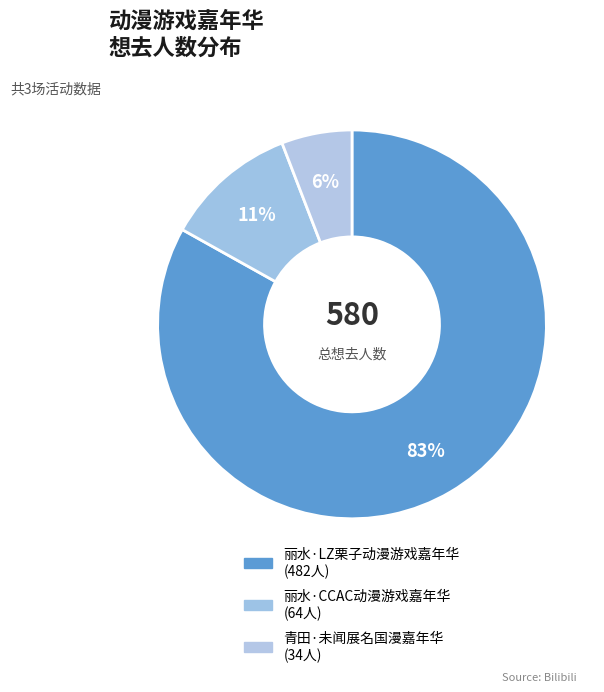

How many segments does this pie chart have?

3